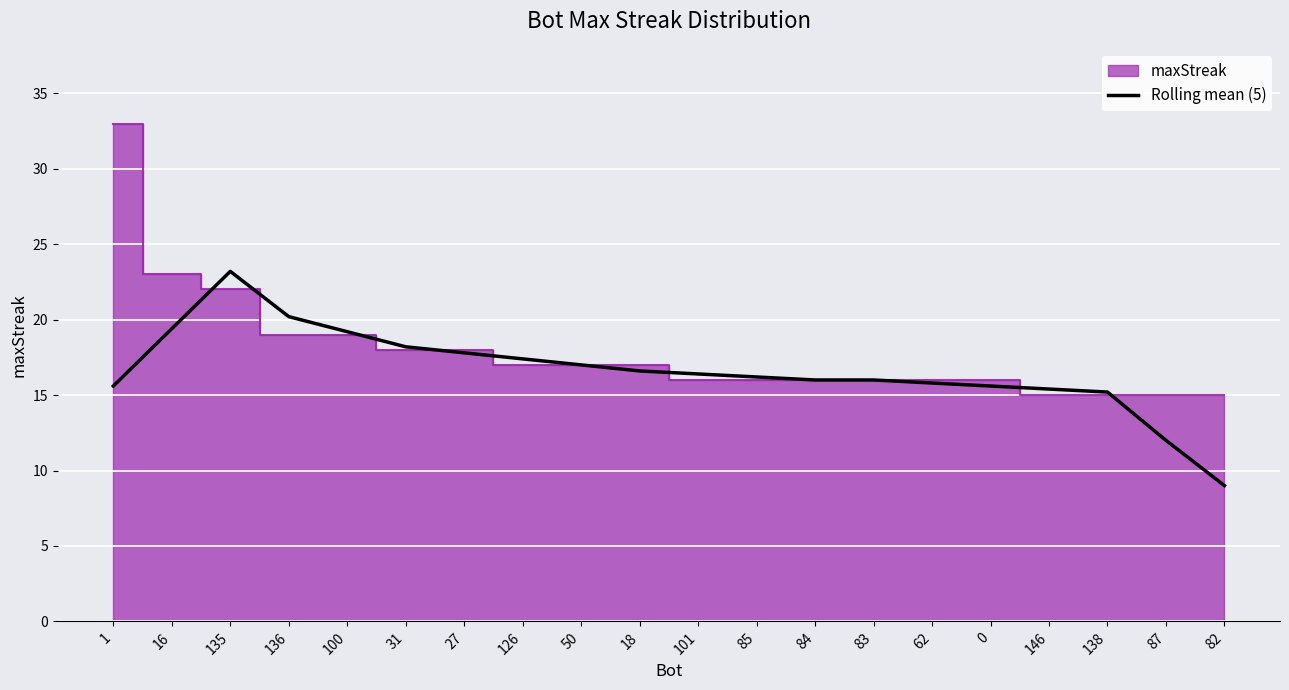

What is the average value?

16.6